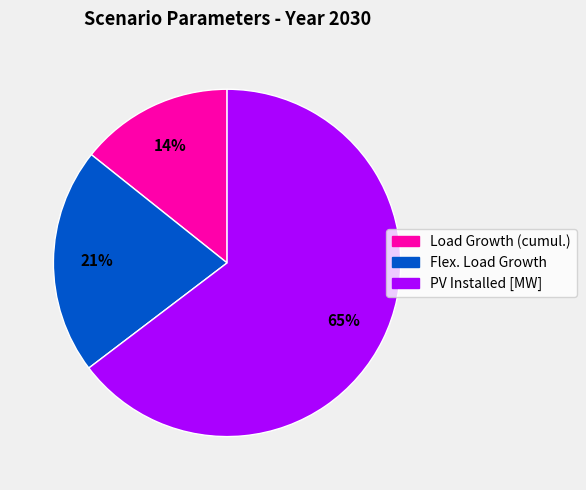

Which category has the biggest portion of the pie?

PV Installed [MW]